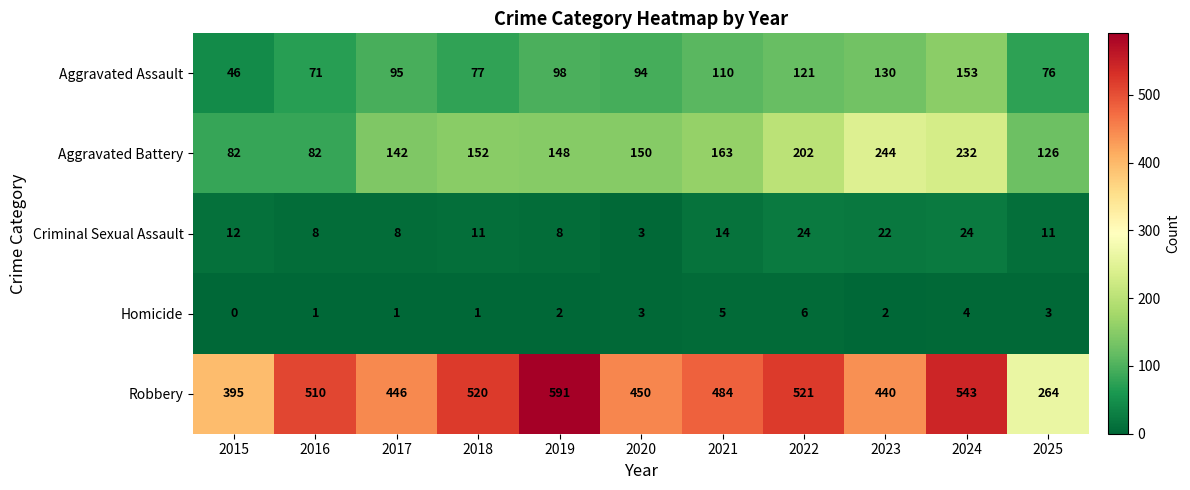

At which label does Aggravated Assault reach its peak?

2024